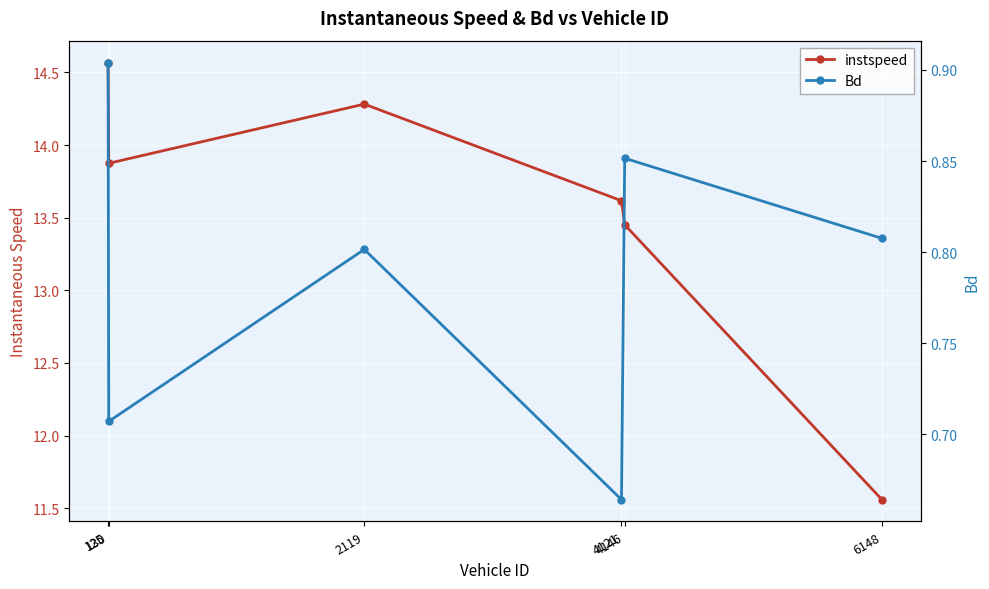

At which category is the sum across all series the highest?

125